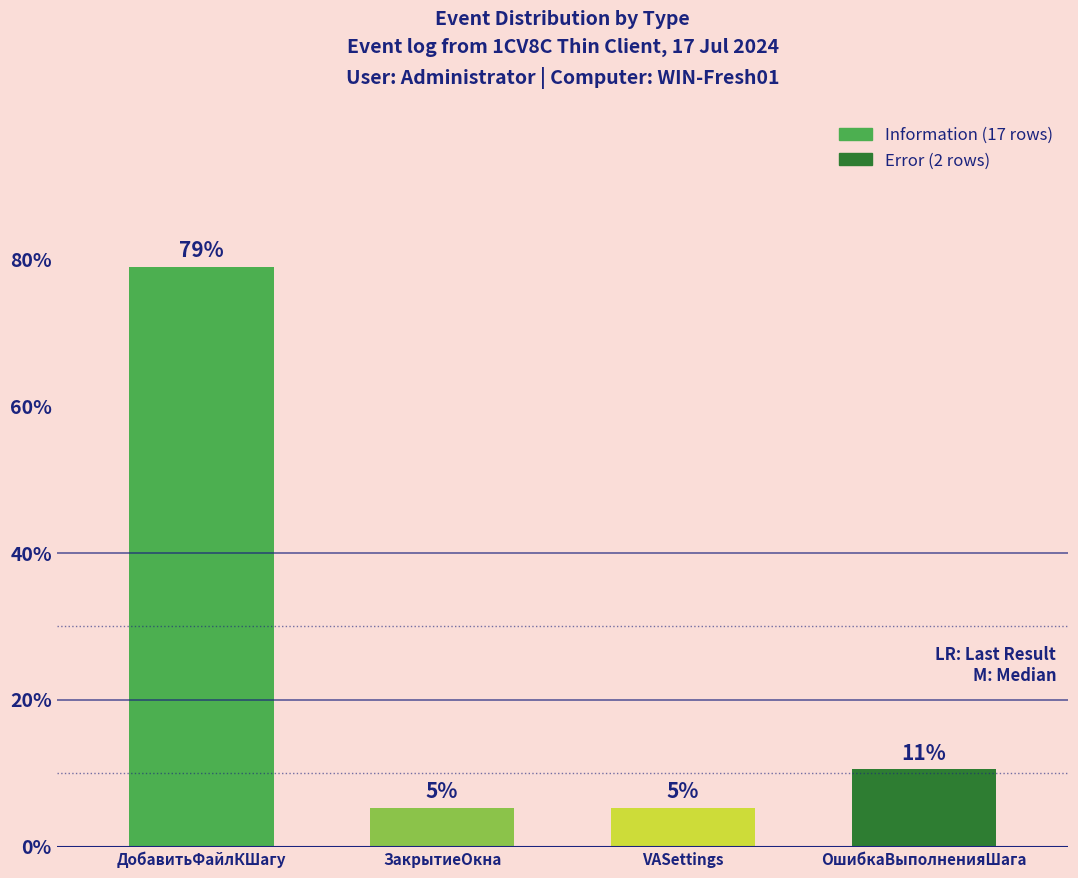

Does the chart contain stacked bars?

No